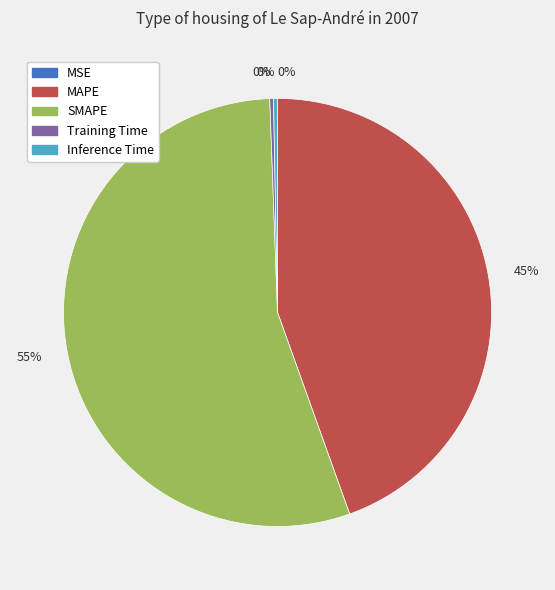

To the nearest percent, what is the difference between the largest and smallest slice percentages?

55%